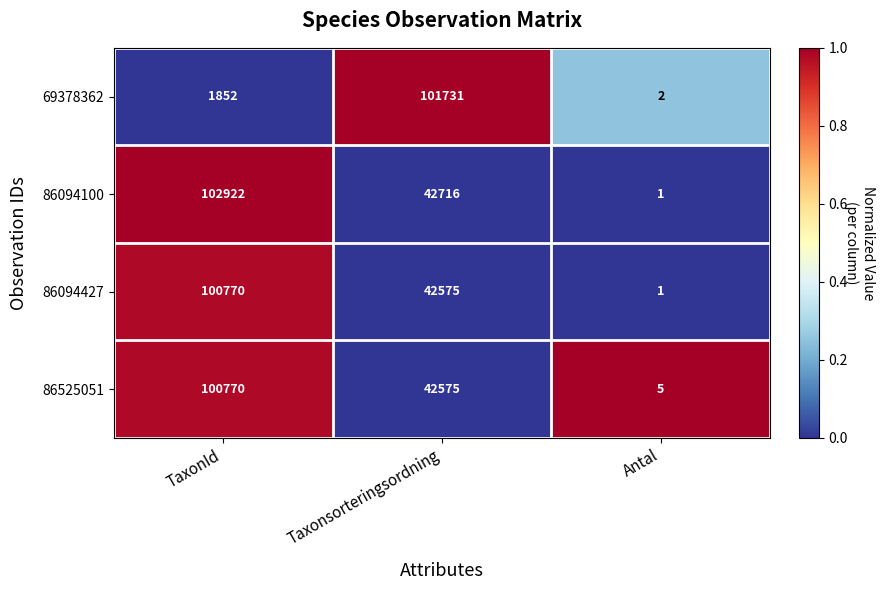

At which label is 69378362 closest to 50866?

TaxonId